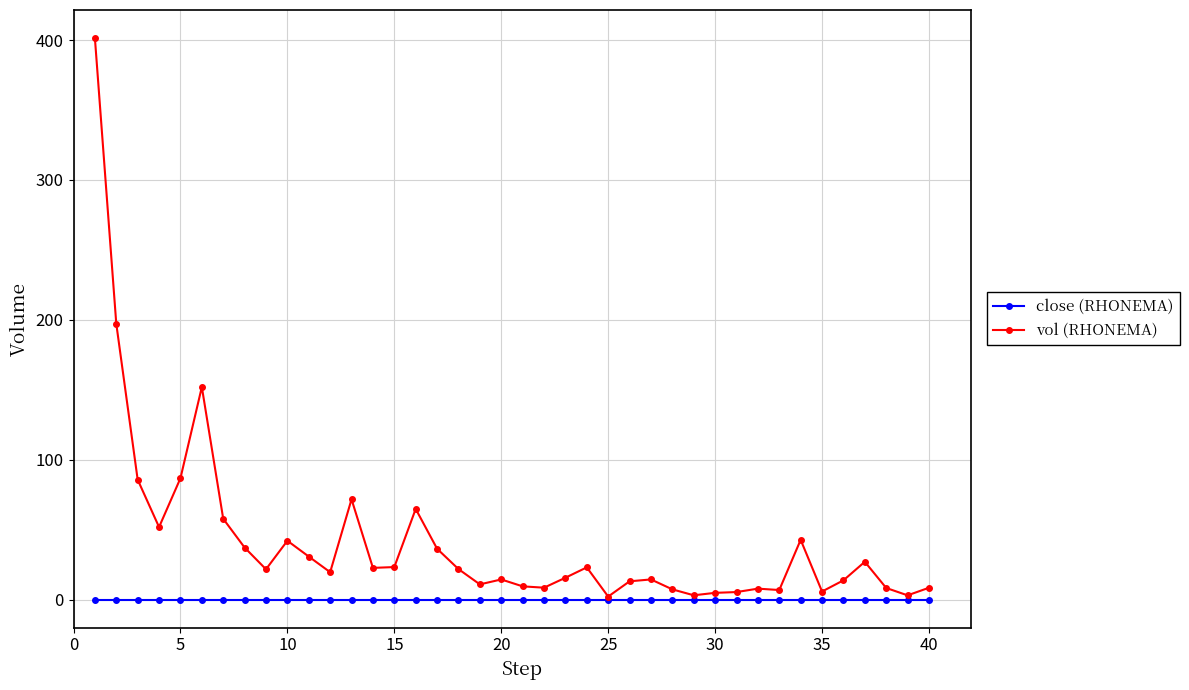

What is the maximum value for vol (RHONEMA)?

401.4